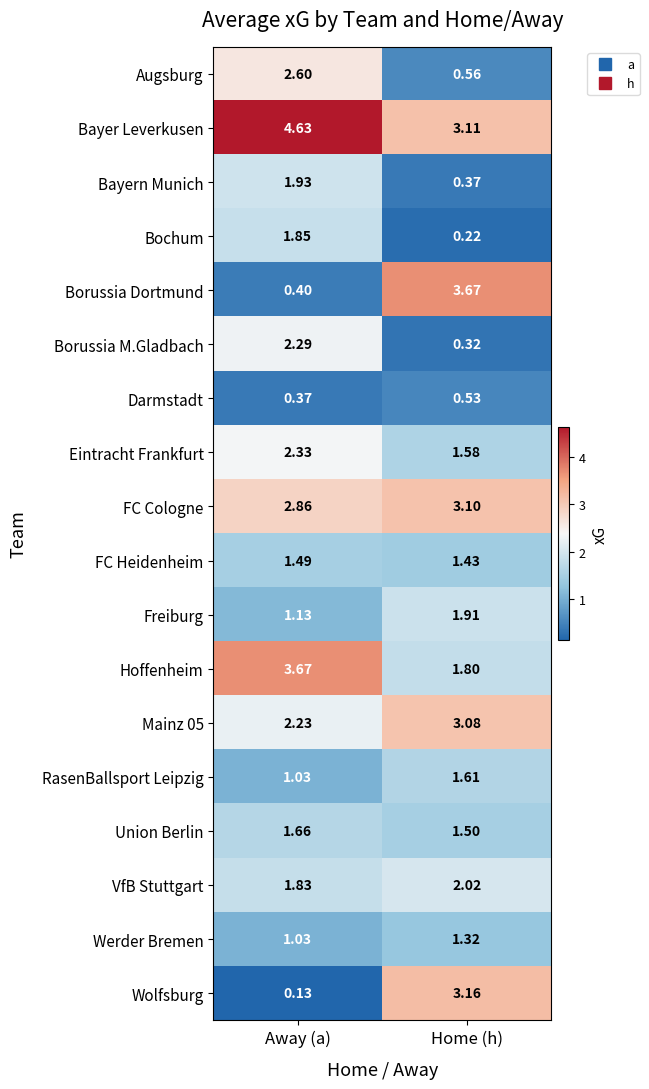

Where is Borussia M.Gladbach nearest to the value 1?

Home (h)